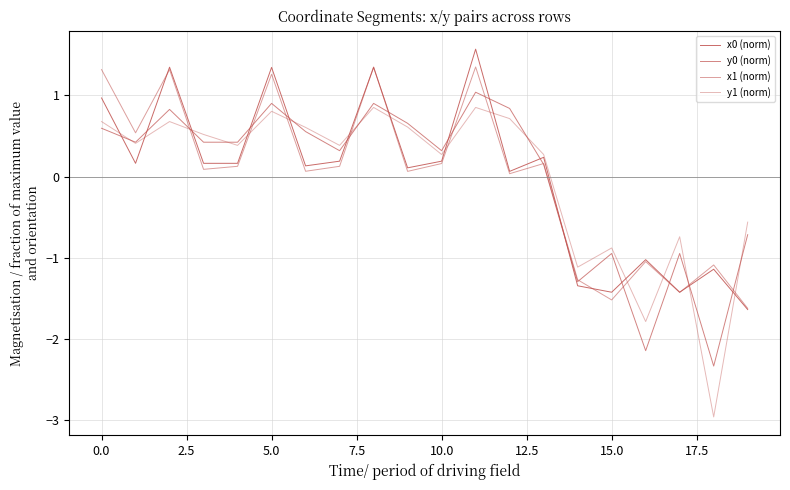

How many lines are shown in the chart?

4